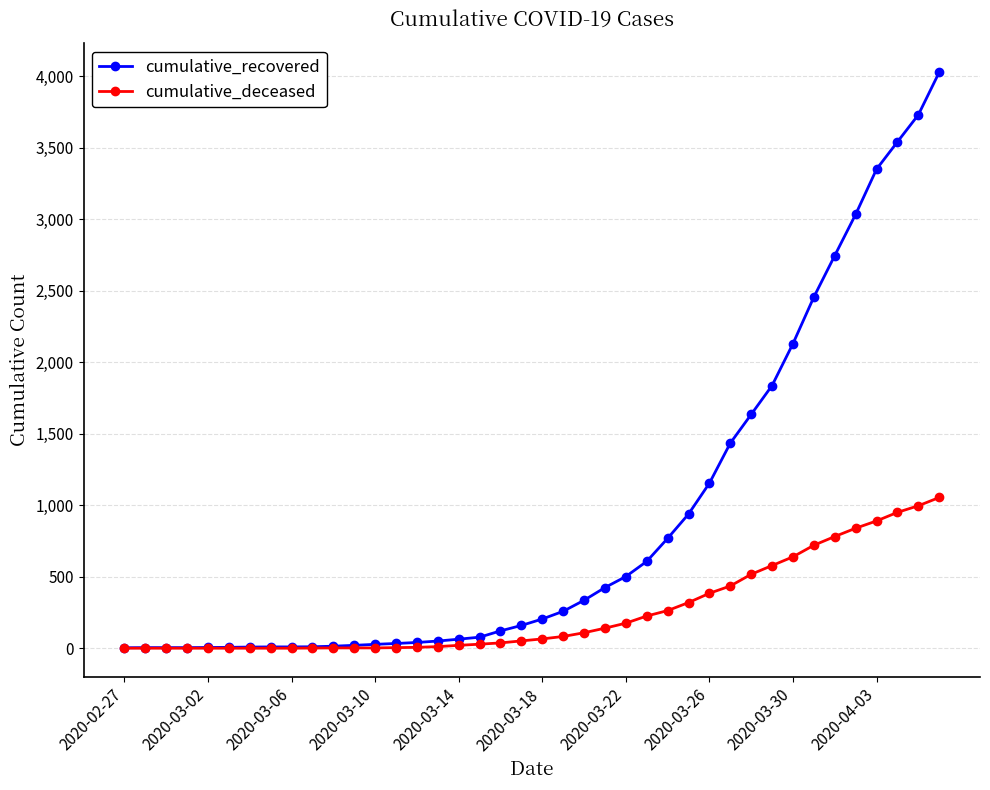

At how many categories does at least one series exceed 3121?

4